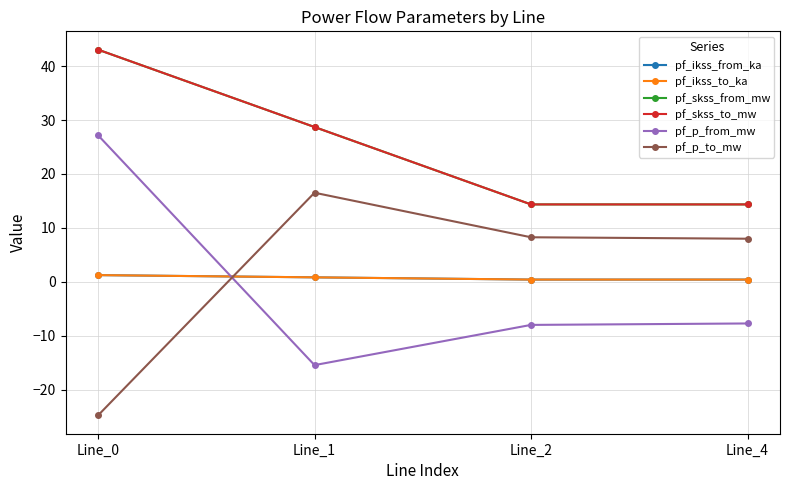

Is this an area chart (filled region under the line)?

No